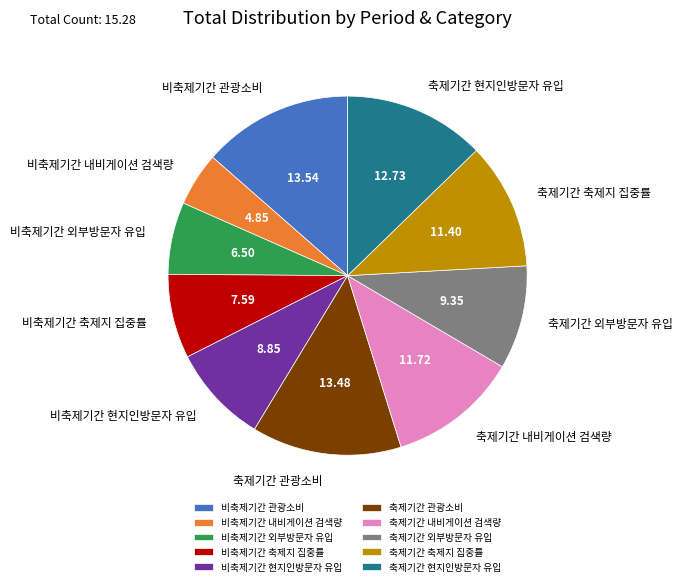

Does 축제기간 외부방문자 유입 account for over 50% of the chart?

No